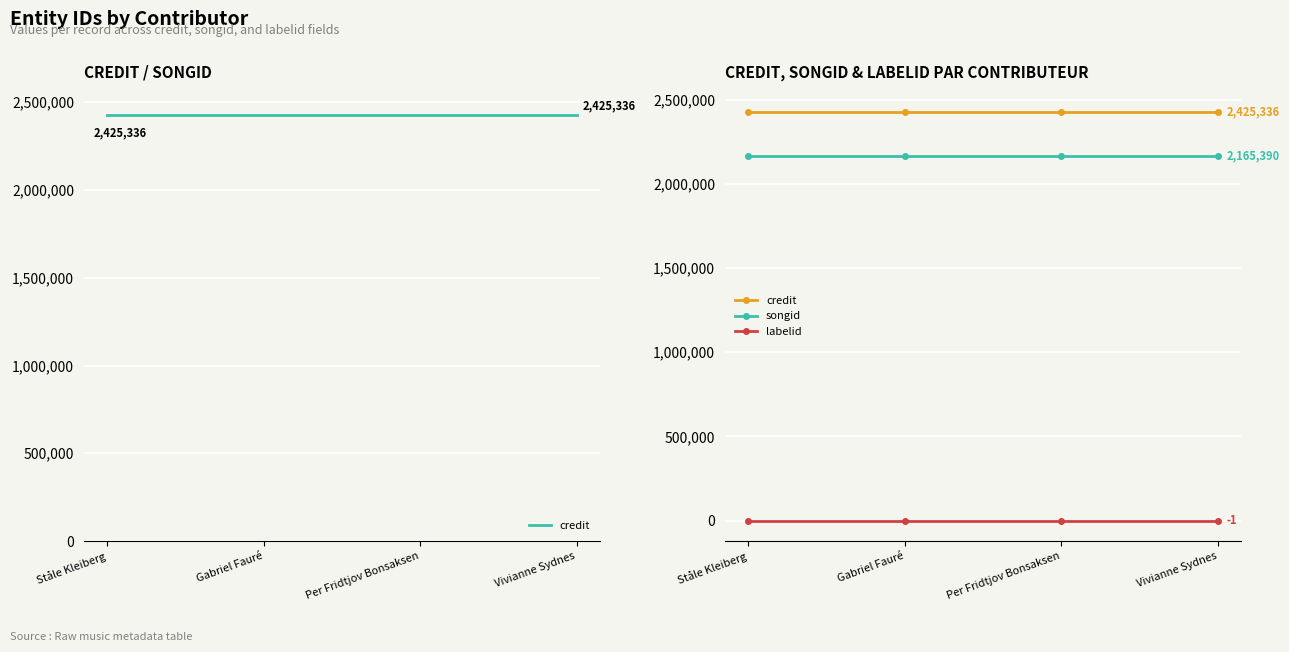

Is this an area chart (filled region under the line)?

No